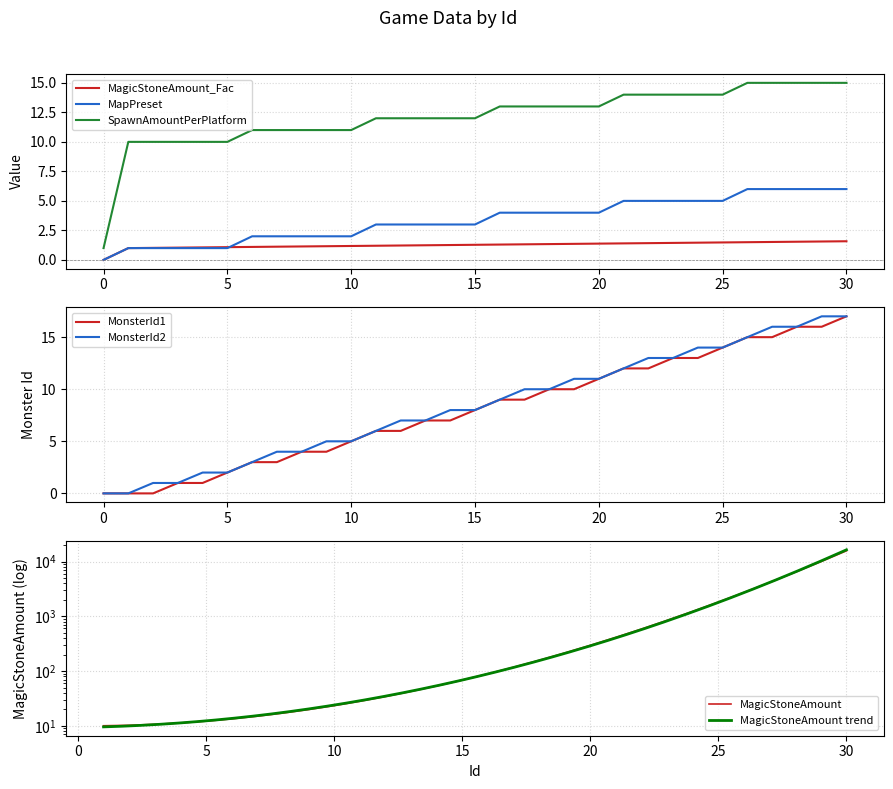

True or false: SpawnAmountPerPlatform and MonsterId2 cross at least once.

False